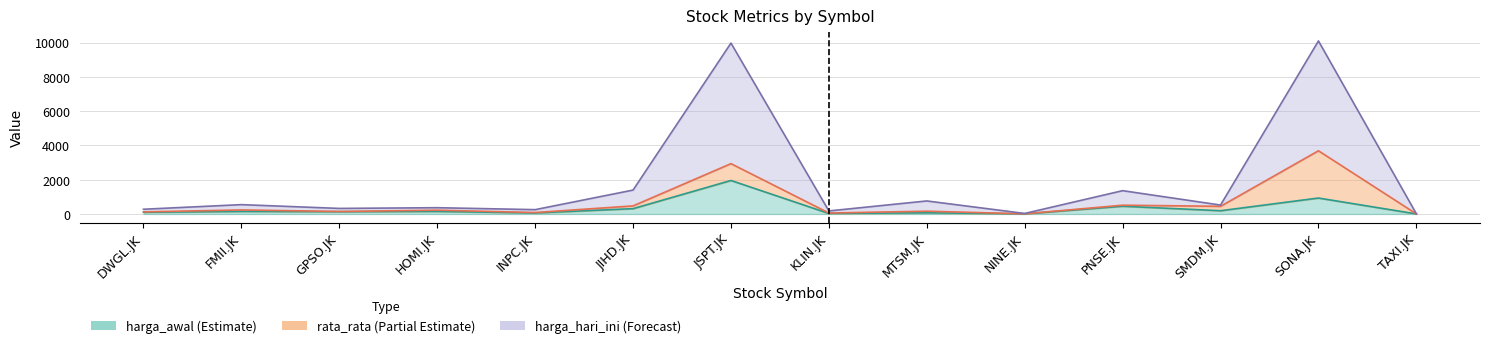

How many series are shown in this chart?

3